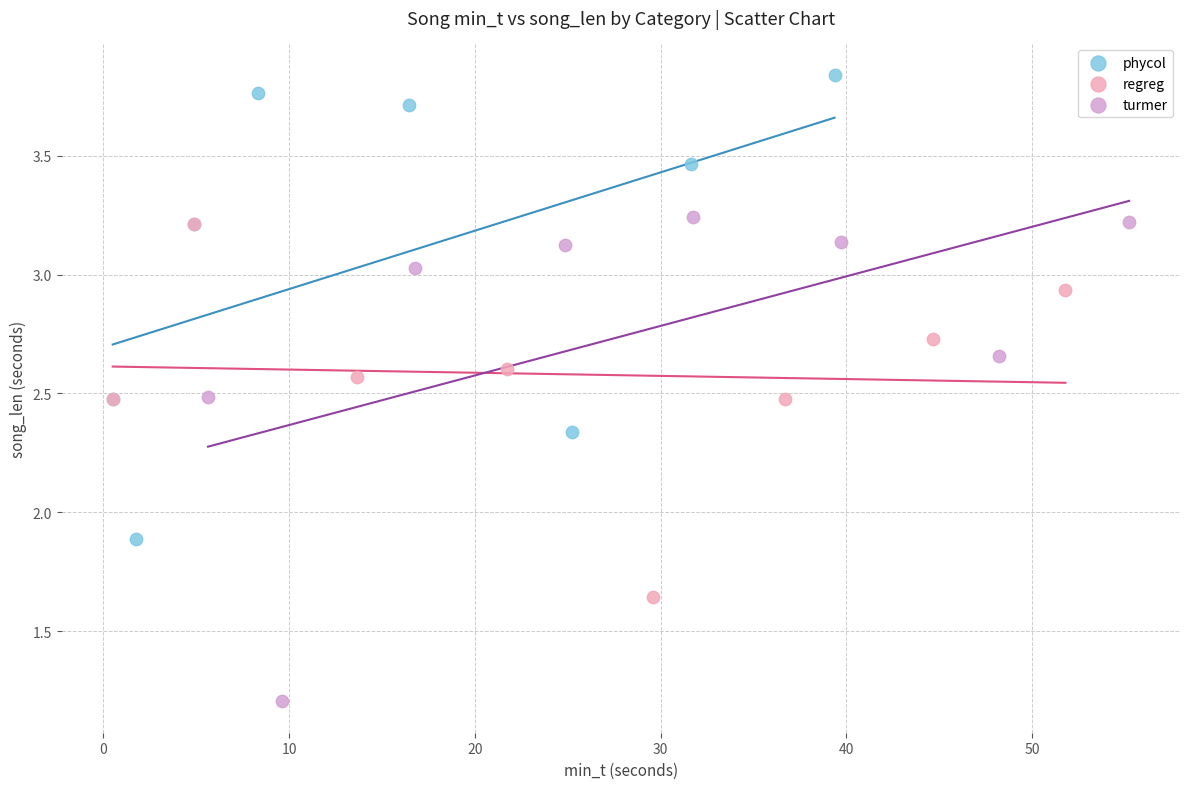

Which series has the widest spread of Y values?

turmer